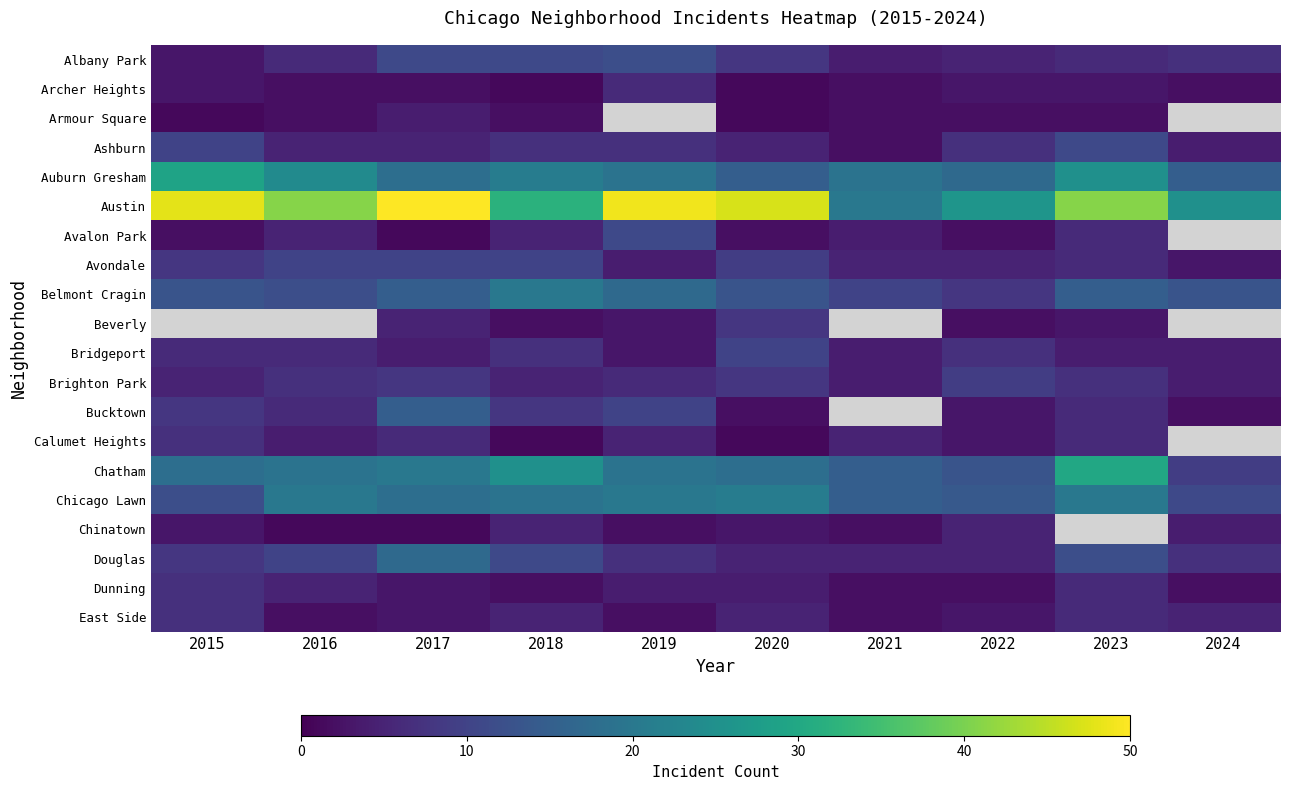

Read the Auburn Gresham value at 2018.

21.0